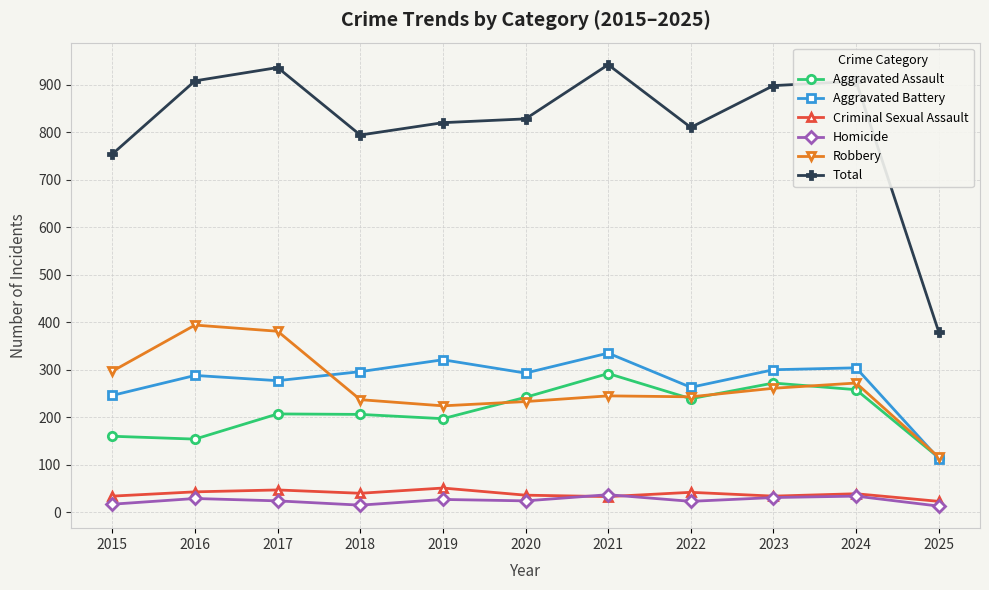

True or false: Aggravated Battery and Total intersect in this chart.

False